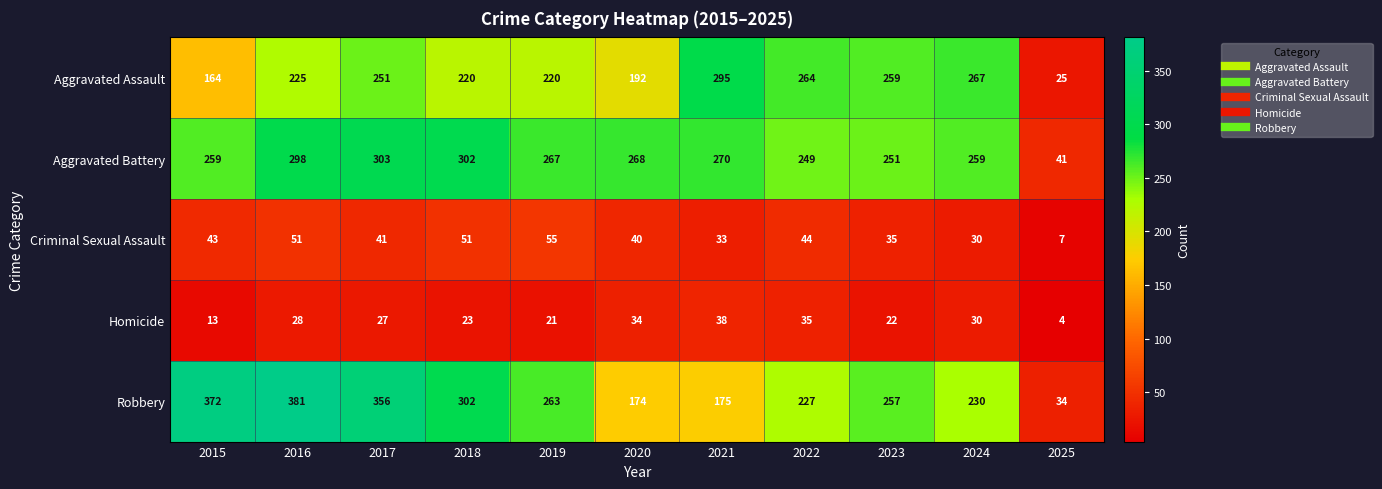

What is the total value across all series at 2025?

111